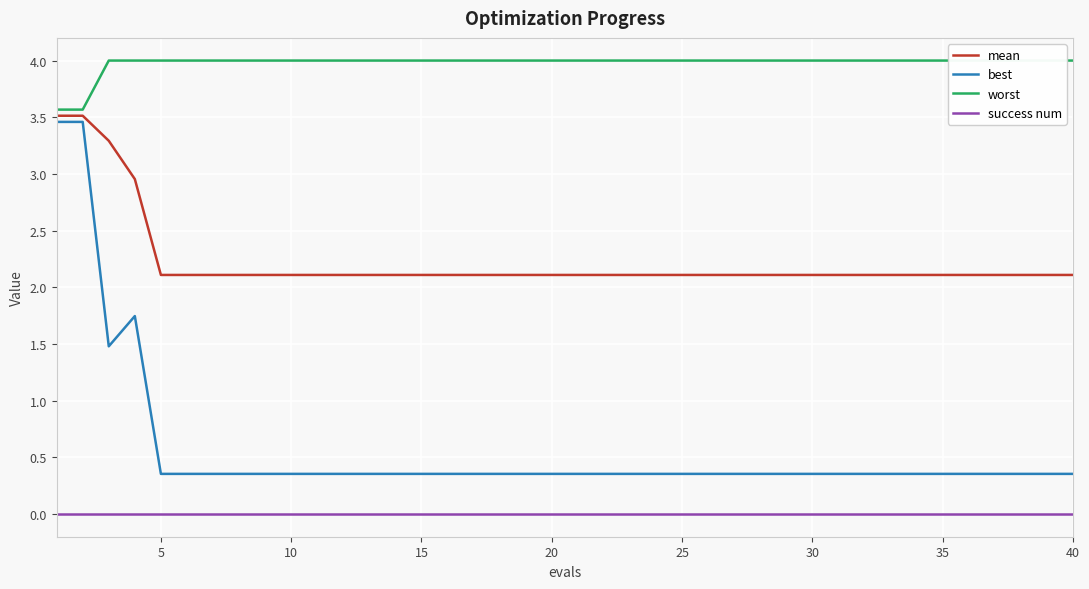

What is the difference between the second highest and minimum values in the best series?

3.1